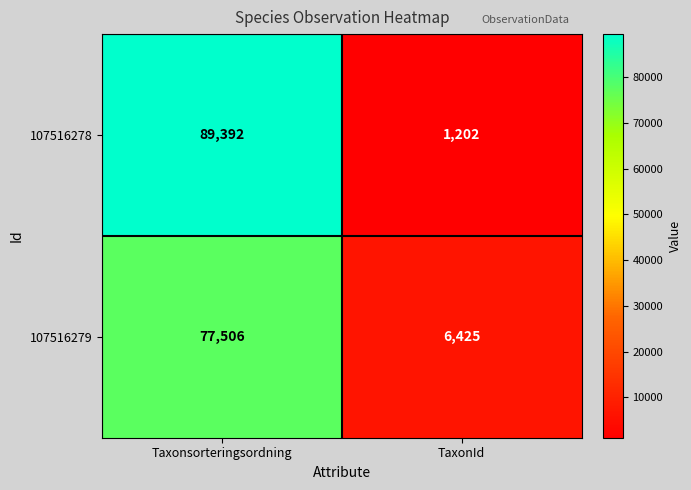

True or false: 107516278 has a value of 715 at TaxonId.

False